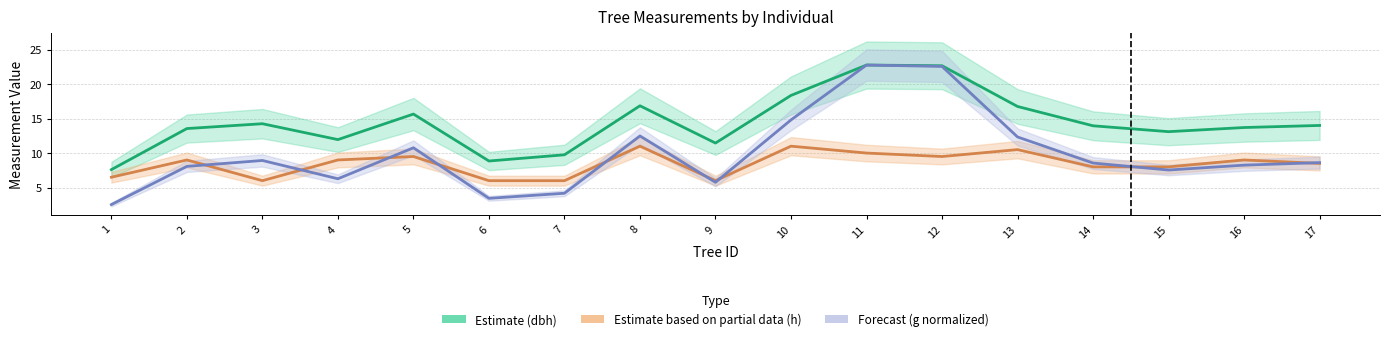

Which series has the largest total across all categories?

Estimate (dbh)